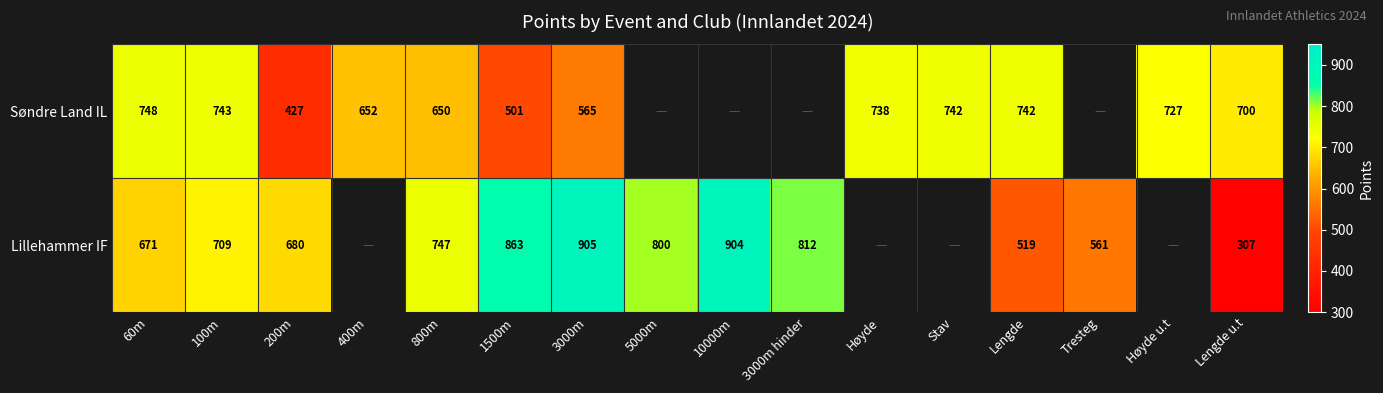

At 1500m, list the series in order from smallest to largest.

Søndre Land IL, Lillehammer IF